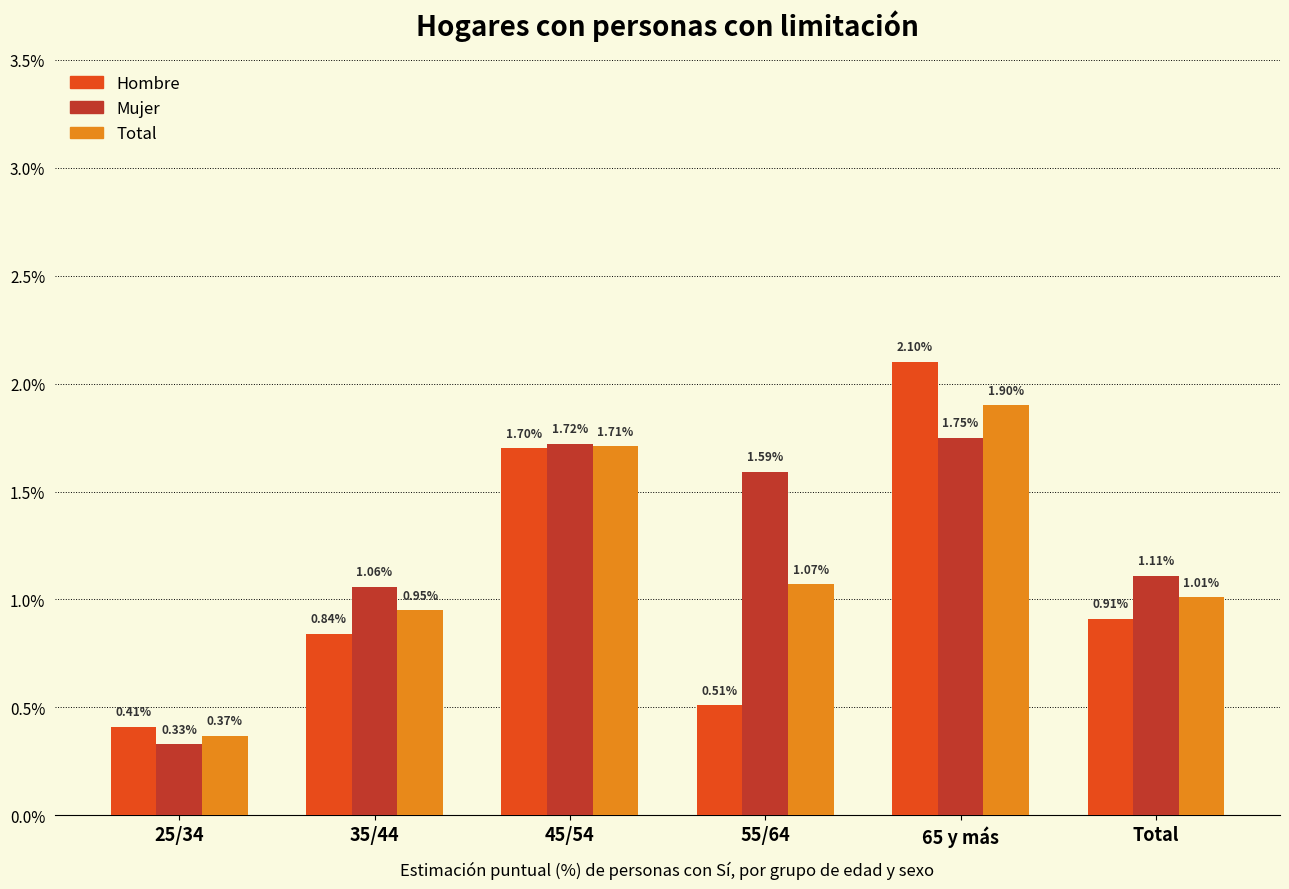

What is the greatest value displayed?

2.1